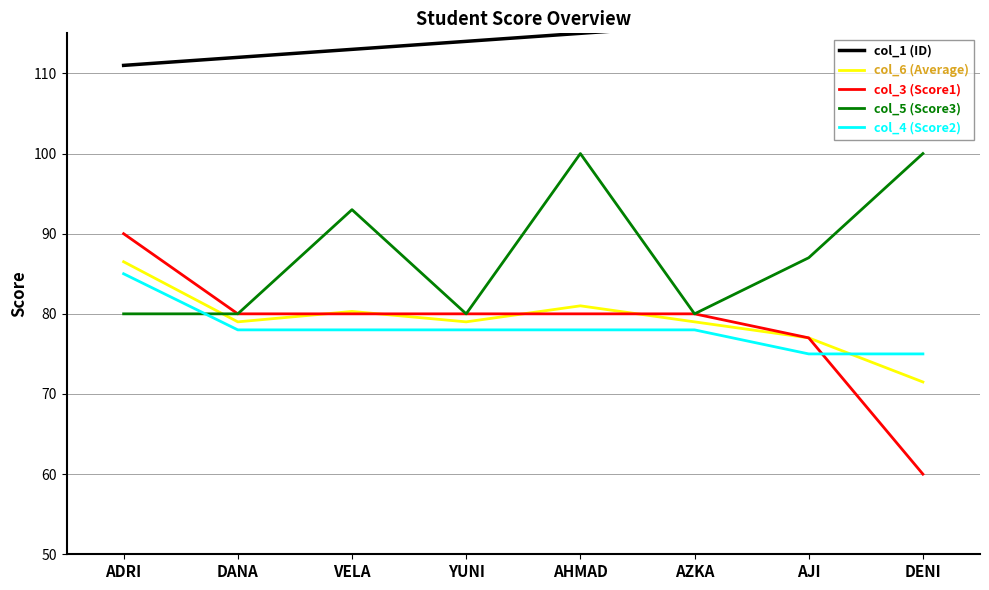

Is it true that col_3 (Score1) equals 77.0 at AJI?

True